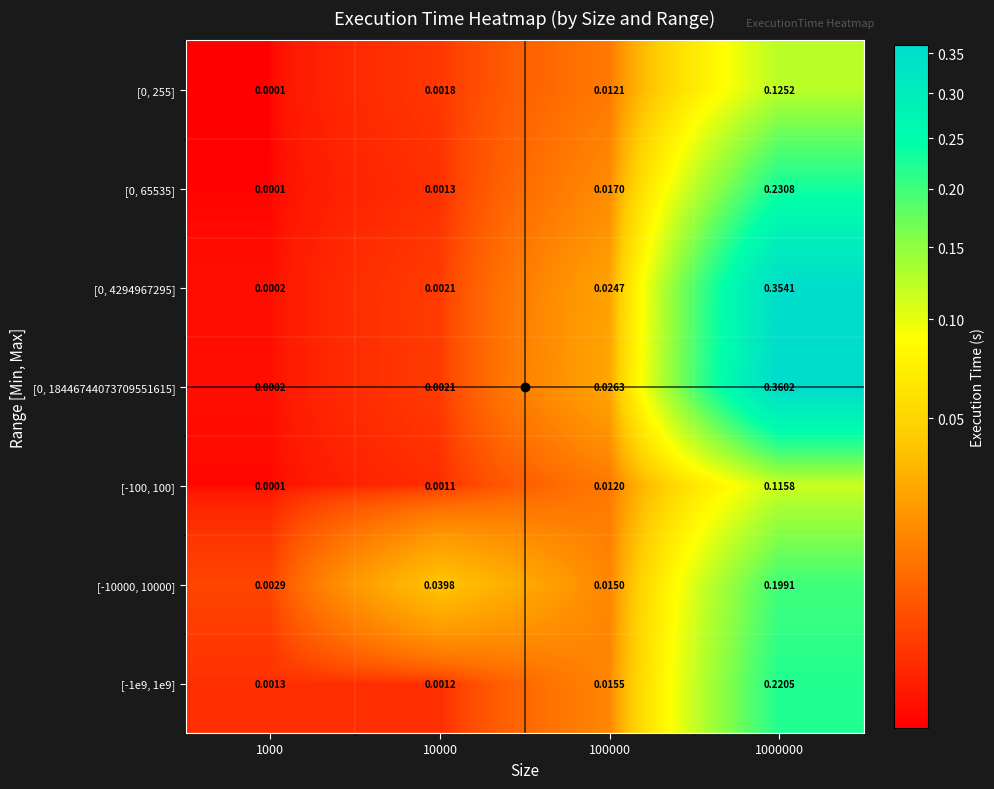

Is the value of [-1e9, 1e9] at 1000000 greater than the value of [-100, 100] at 1000?

Yes